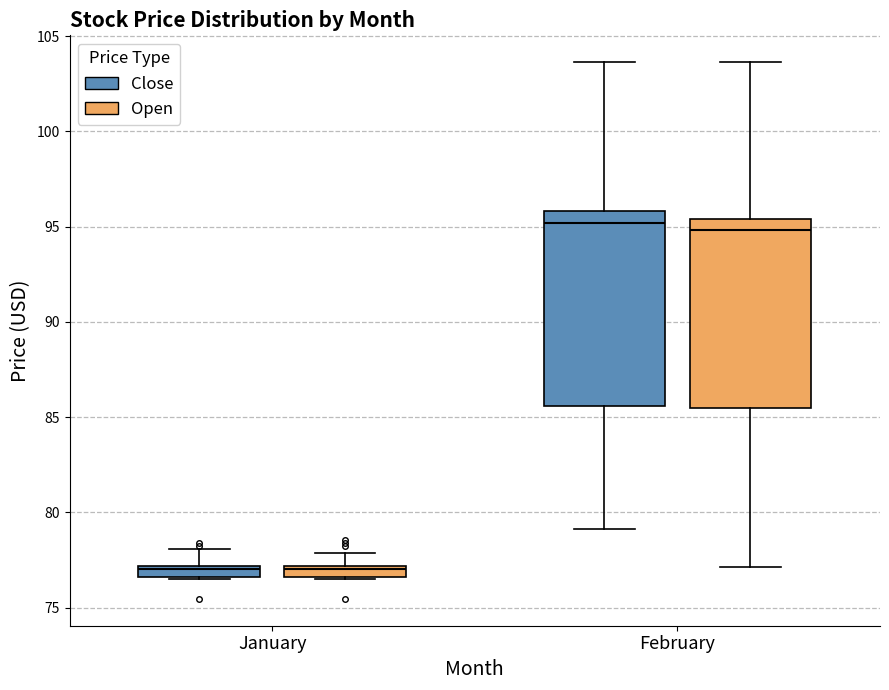

Where is the upper edge of the box for January (Open) on the y-axis? The values are not printed on the chart, so give them approximately, as read against the axis.

77.0